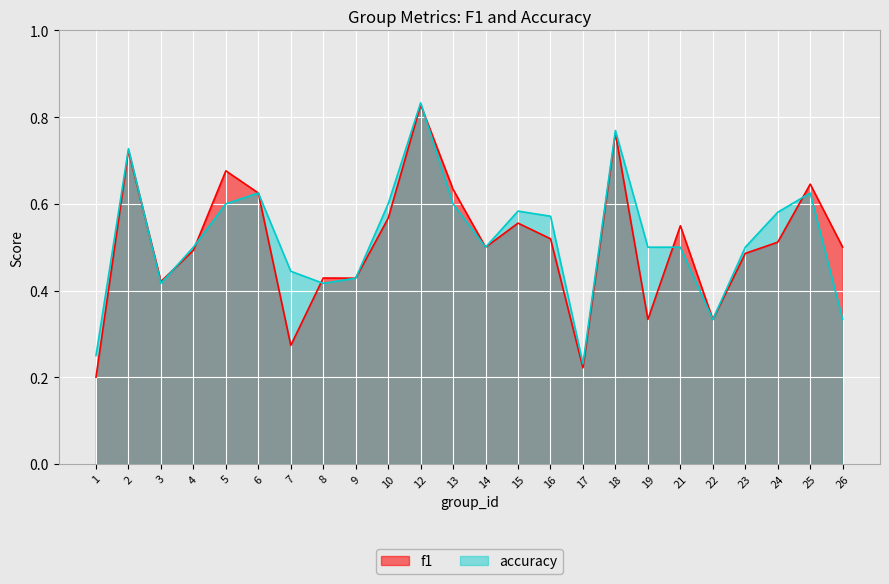

Where is the first local maximum for f1?

2